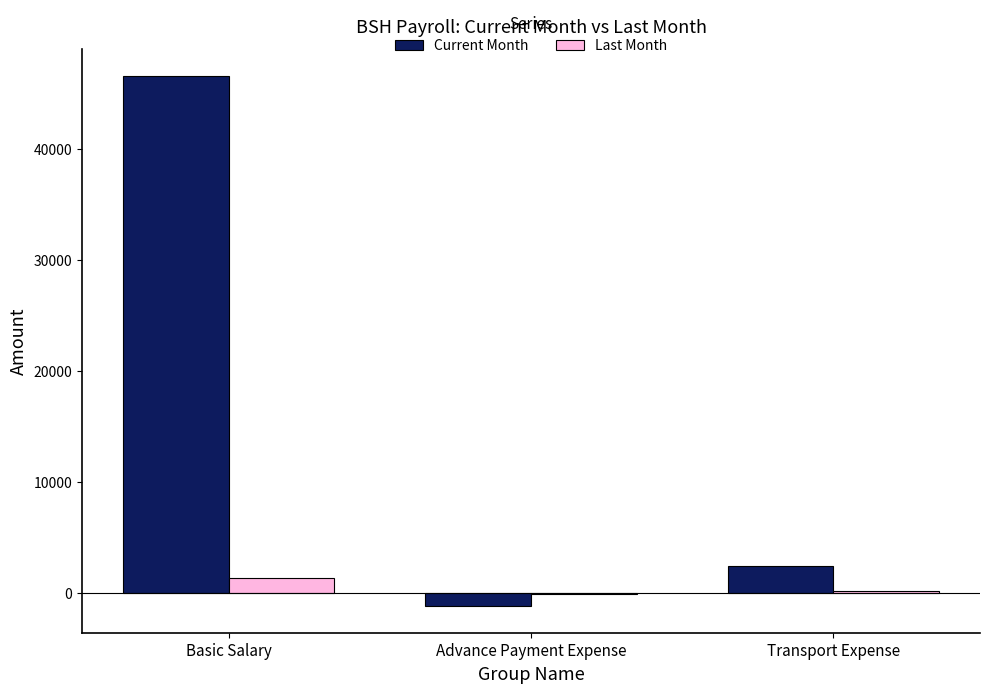

What value does the Current Month series have at Basic Salary?

46600.0